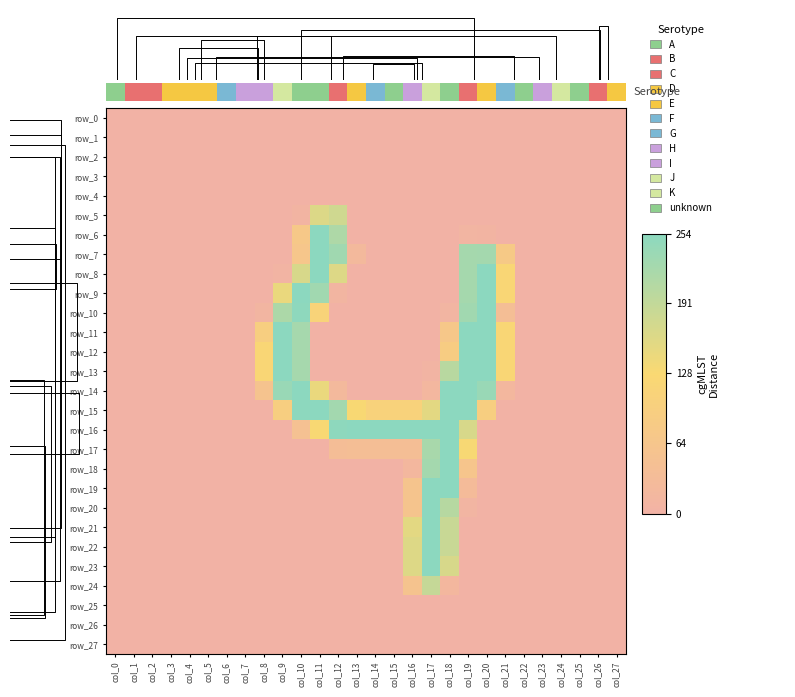

Between col_19 and col_22, which is larger?

col_19